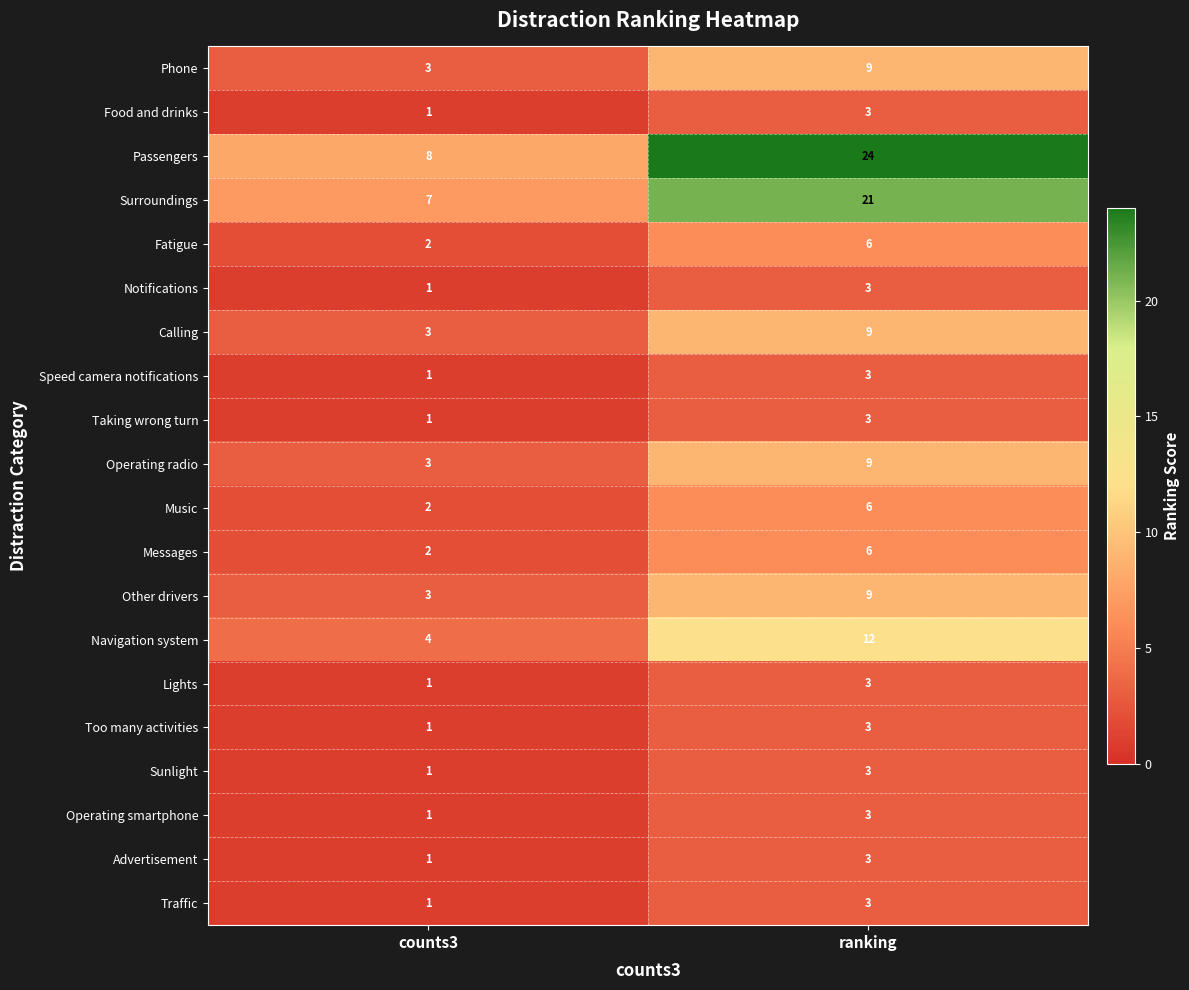

List the labels in order of Speed camera notifications value, largest first.

ranking, counts3